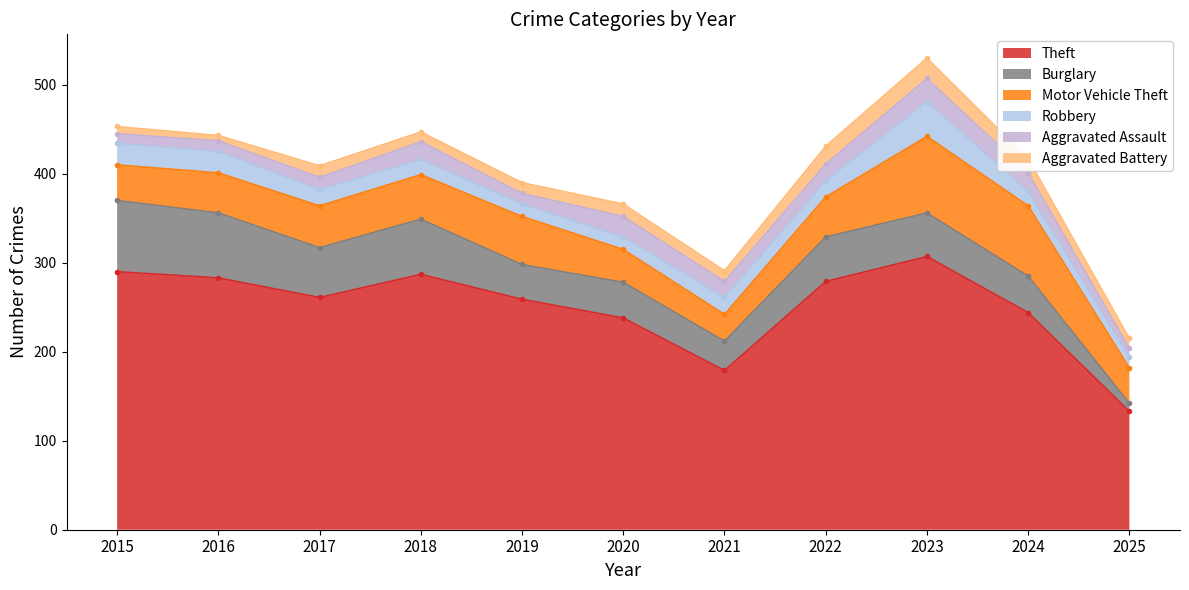

How many lines are shown in the chart?

6